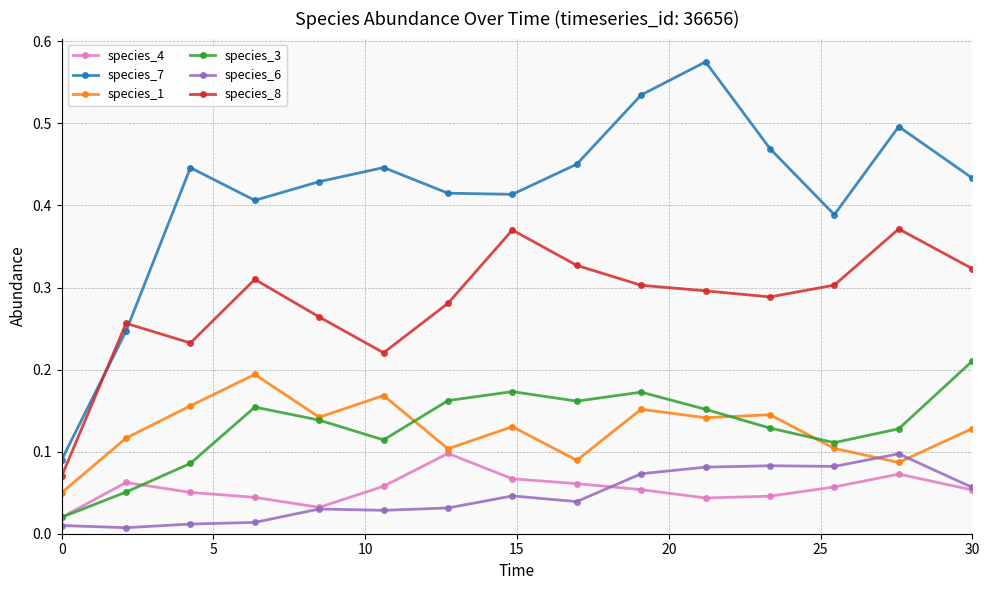

How many interior local peaks does the species_8 series have?

4